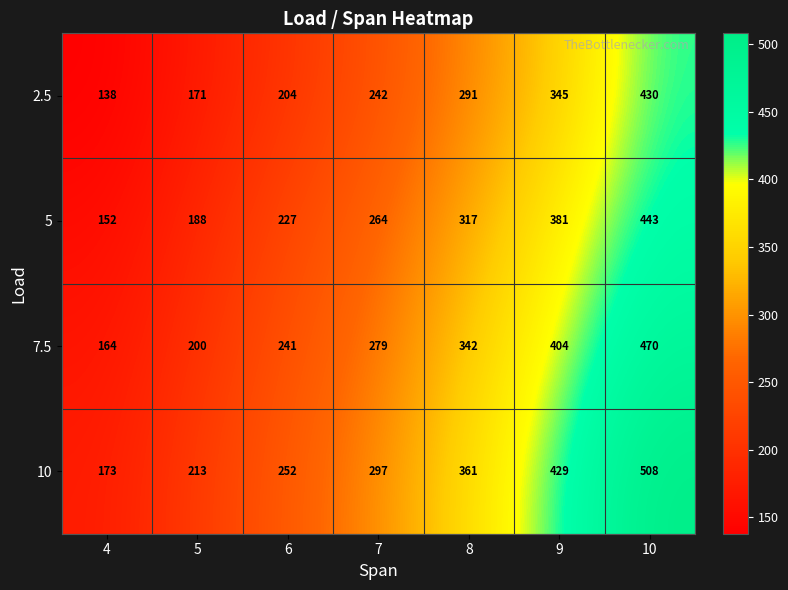

Which series changed the most between 4 and 9?

10